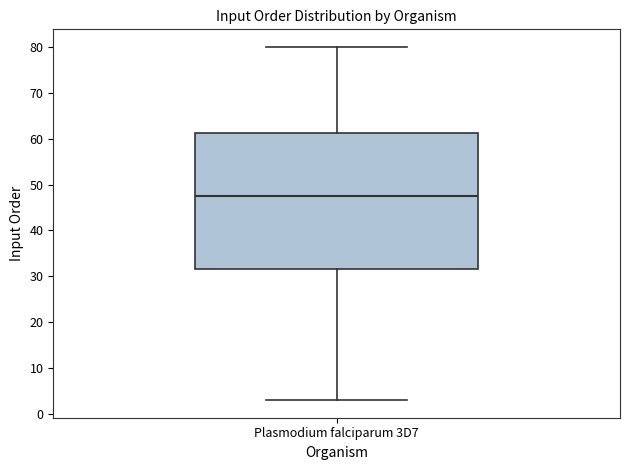

Read this box plot against the y-axis: the position of the median line, the range covered by the box, and the ends of both whiskers. The values are not printed on the chart, so give them approximately, as read against the axis.

median 48, box 32 to 61, whiskers 3 to 80